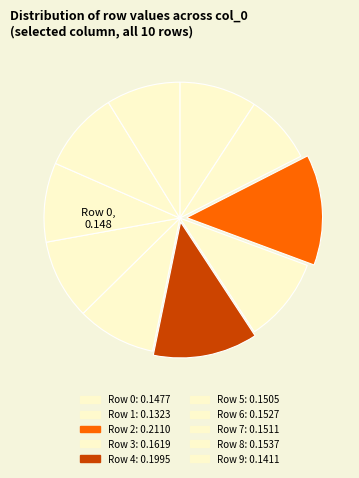

Count the number of slices in the pie.

10